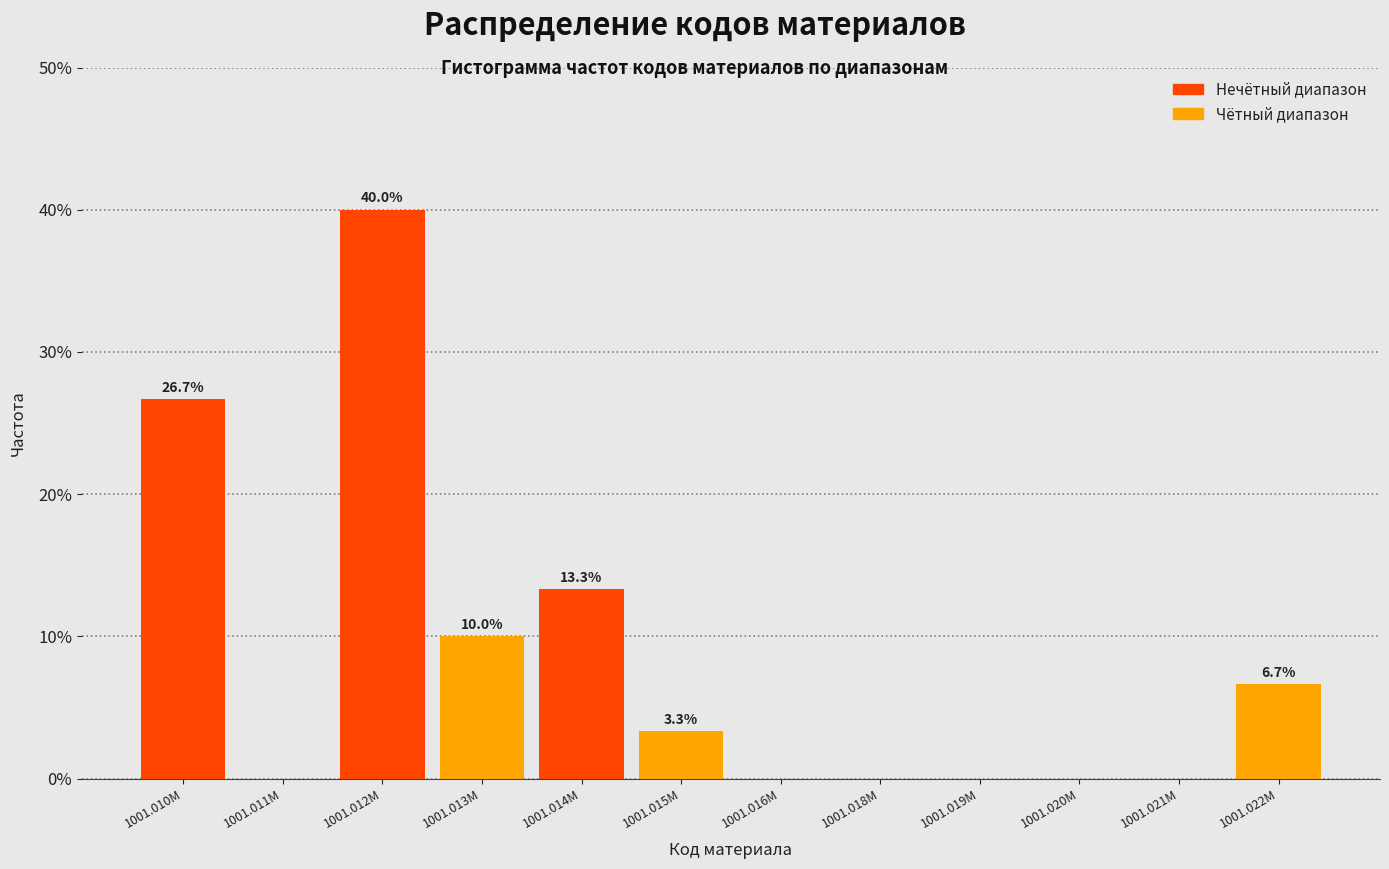

Reading right to left, extract all data points from this chart.

1001.022M=6.7	1001.021M=0.0	1001.020M=0.0	1001.019M=0.0	1001.018M=0.0	1001.016M=0.0	1001.015M=3.3	1001.014M=13.3	1001.013M=10.0	1001.012M=40.0	1001.011M=0.0	1001.010M=26.7